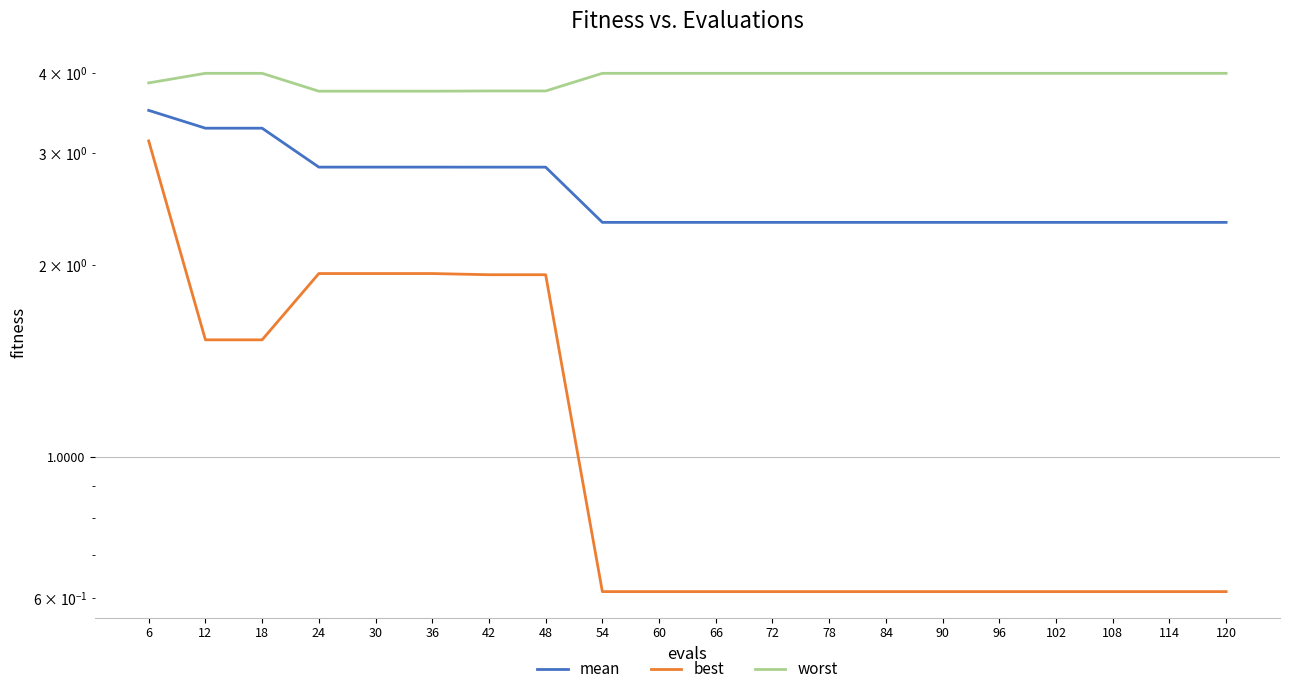

What is the difference between the maximum and second lowest values in the mean series?

1.2